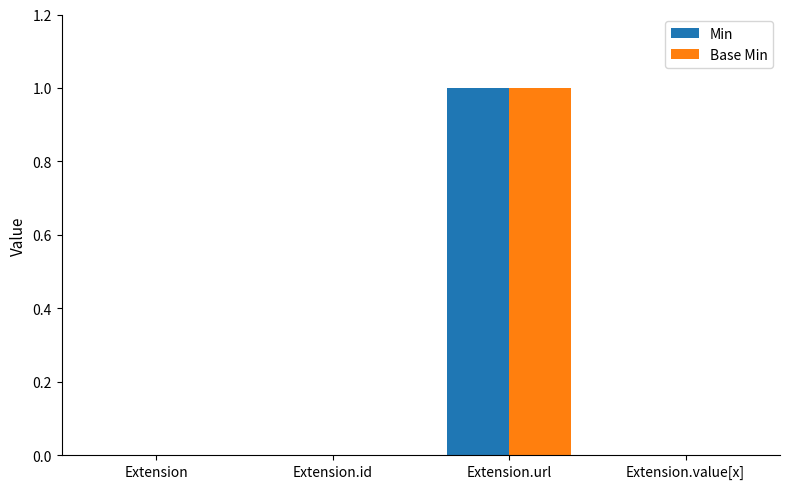

How many series are shown in this chart?

2